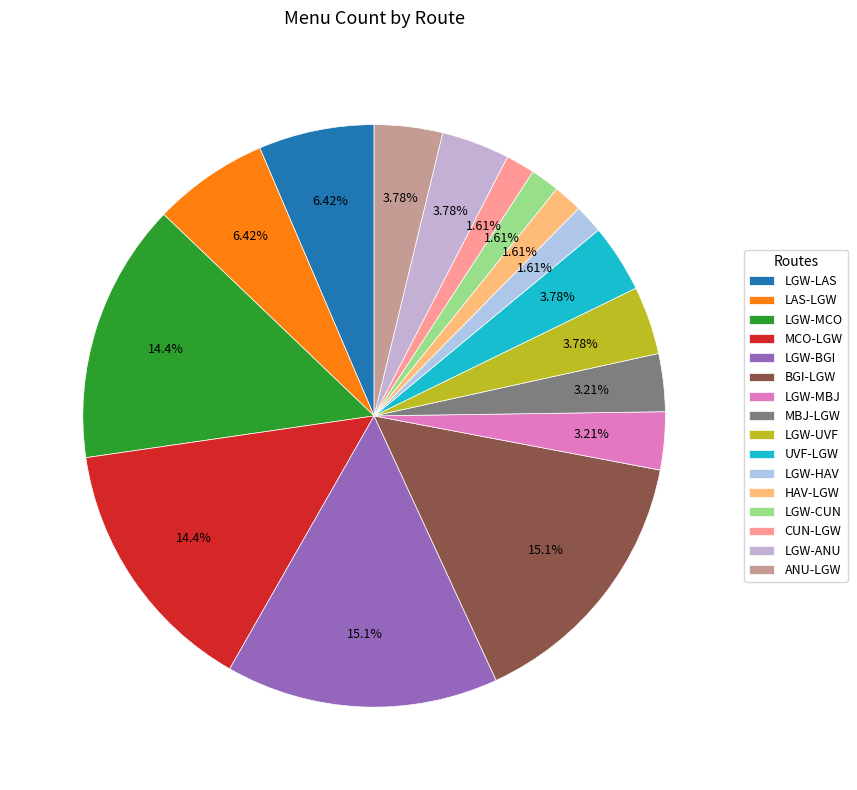

Does LGW-UVF represent more than half of the total?

No